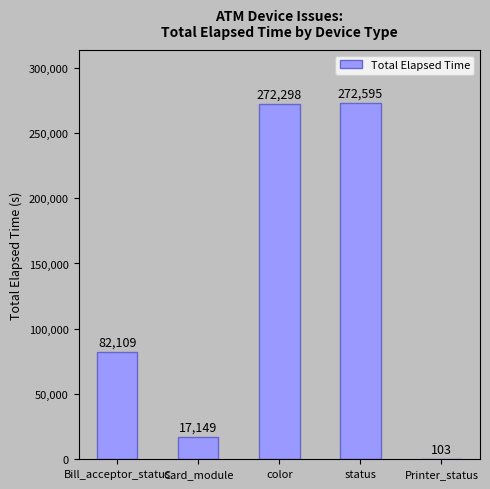

What is the sum of all values?

644254